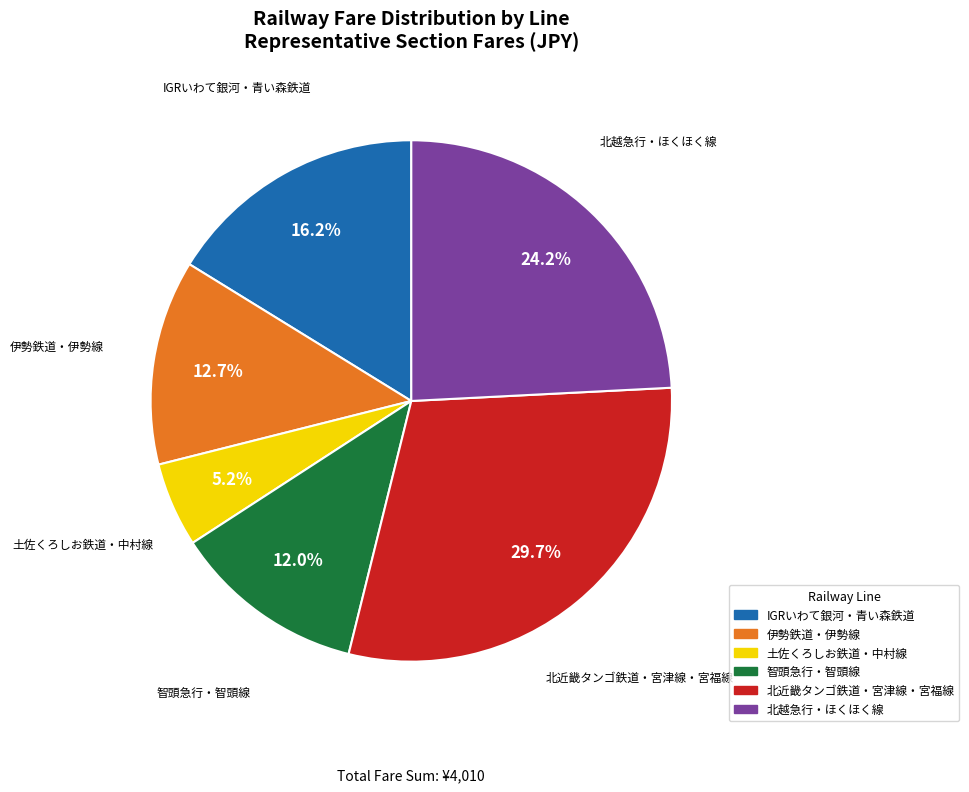

How much of the chart is everything except IGRいわて銀河・青い森鉄道?

83.8%